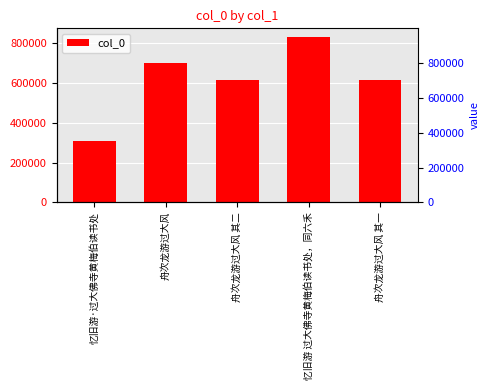

Between 舟次龙游过大风 and 忆旧游·过大佛寺黄梅伯读书处, which is larger?

舟次龙游过大风